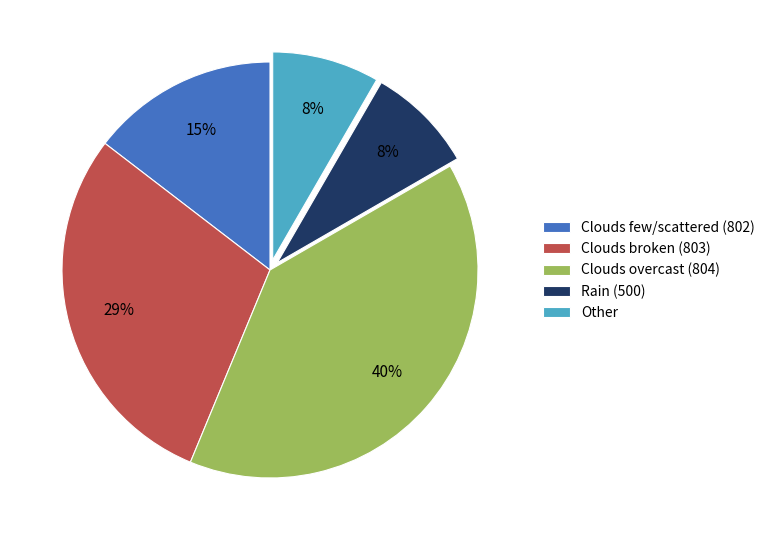

To the nearest percent, what is the average slice percentage?

20%